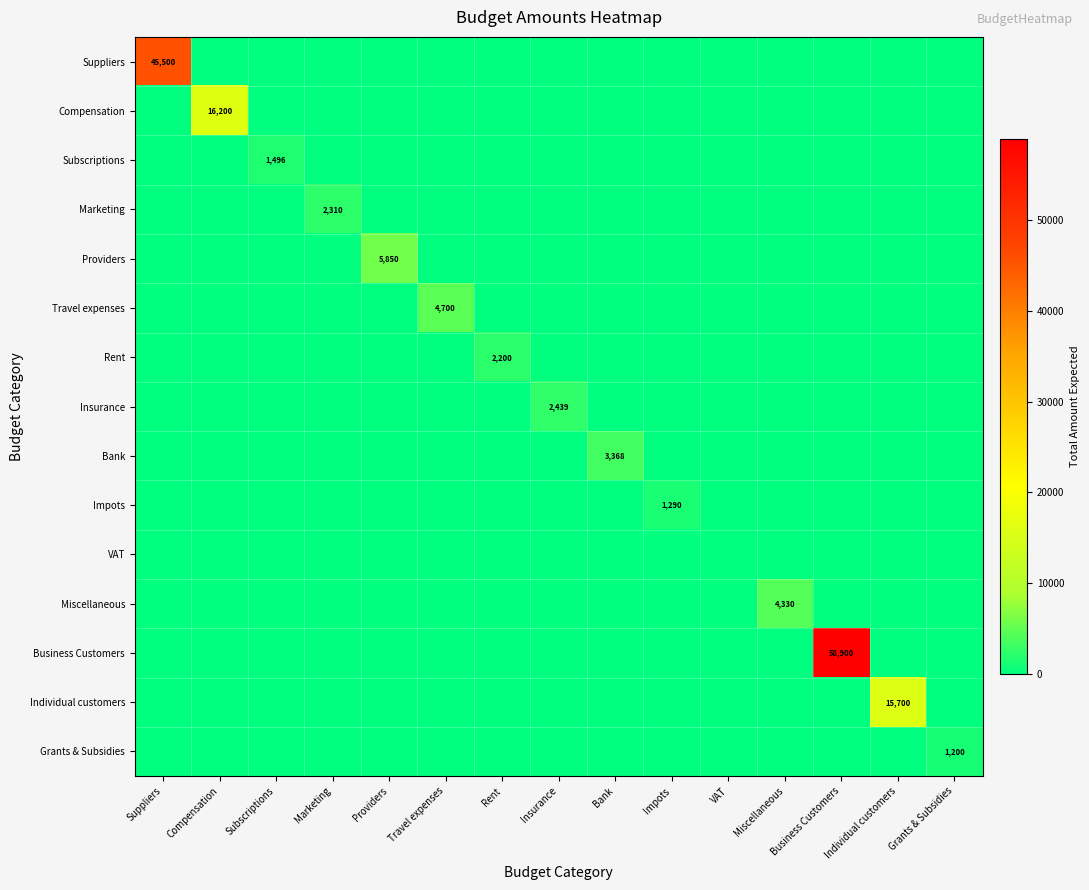

The value of Business Customers at Business Customers is 58900. True or false?

True